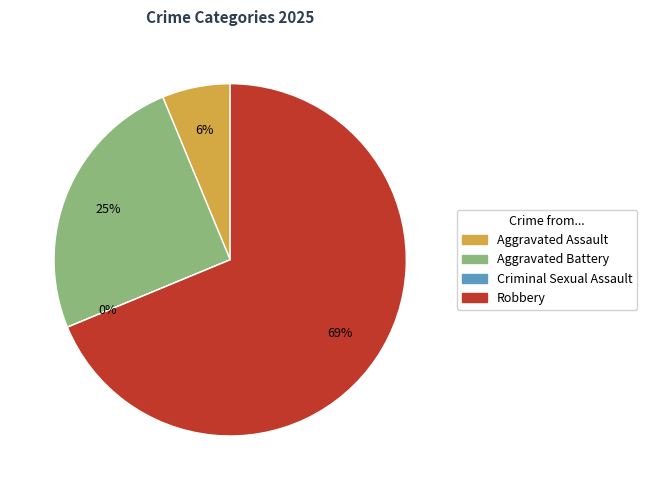

What percentage is the Robbery slice, to the nearest percent?

69%